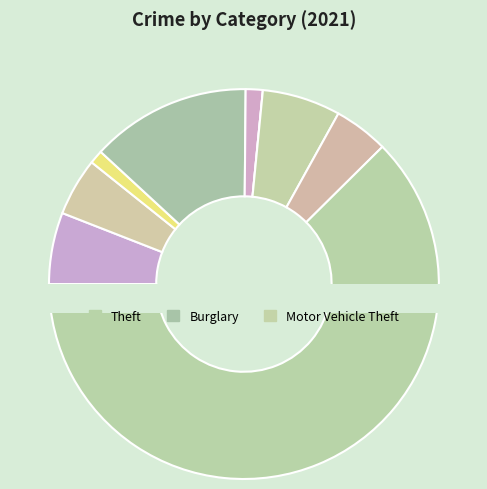

What is the total percentage of Motor Vehicle Theft and Robbery?

11.0%